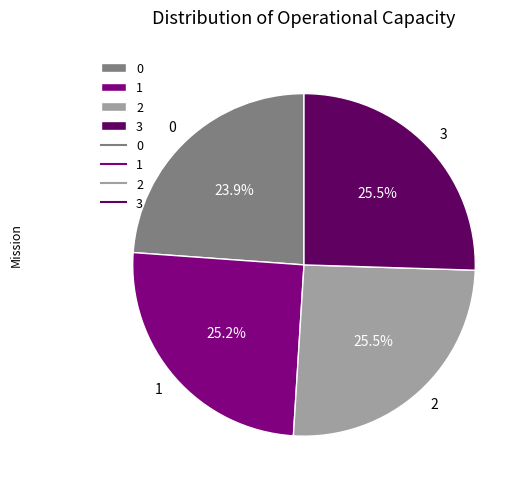

Approximately how many times larger is the value at 1 compared to 0?

1.1